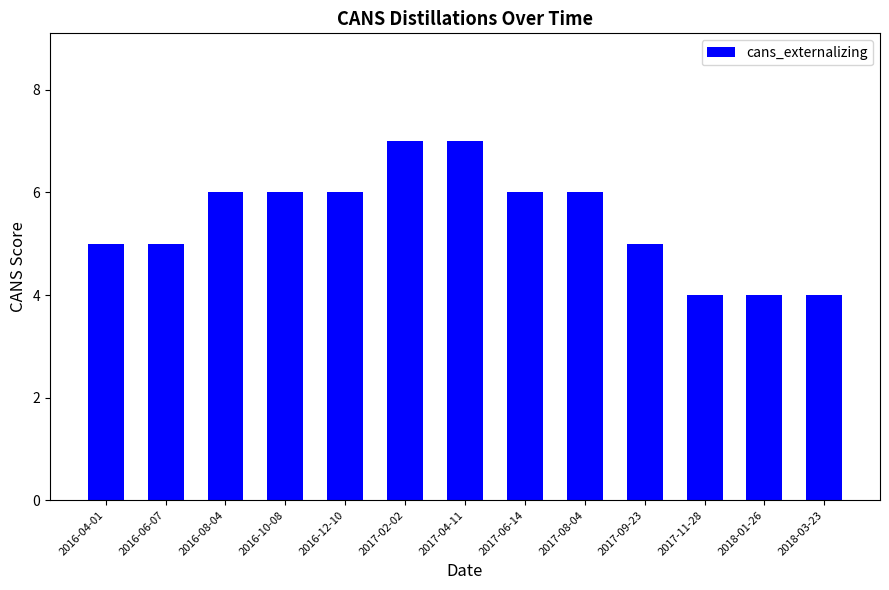

What is the smallest value displayed?

4